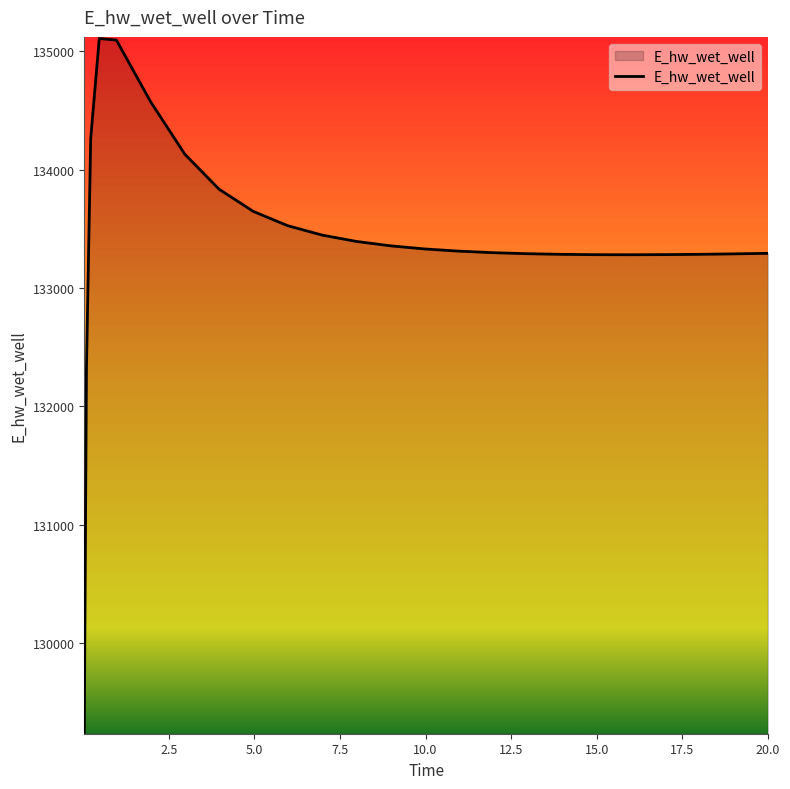

Does the chart have visible grid lines?

No